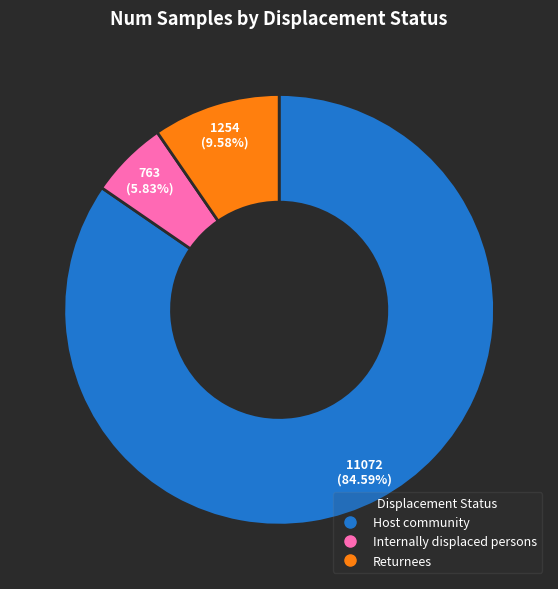

To the nearest percent, what is the average slice percentage?

33%